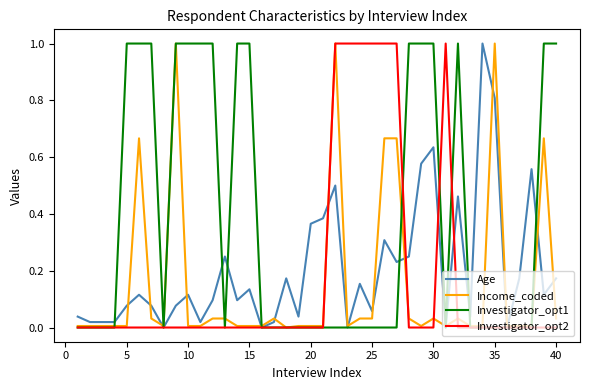

Which series has the largest total across all categories?

Investigator_opt1